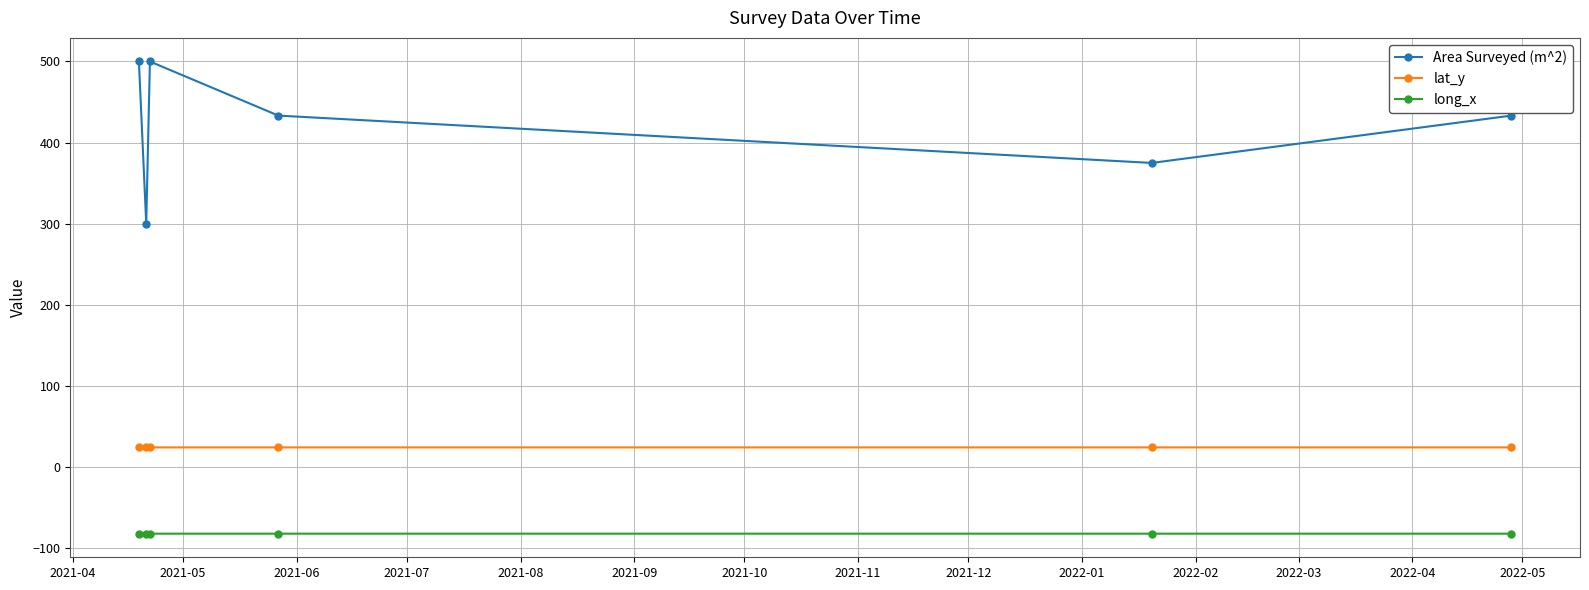

What are all the series names shown in the legend?

Area Surveyed (m^2), lat_y, long_x